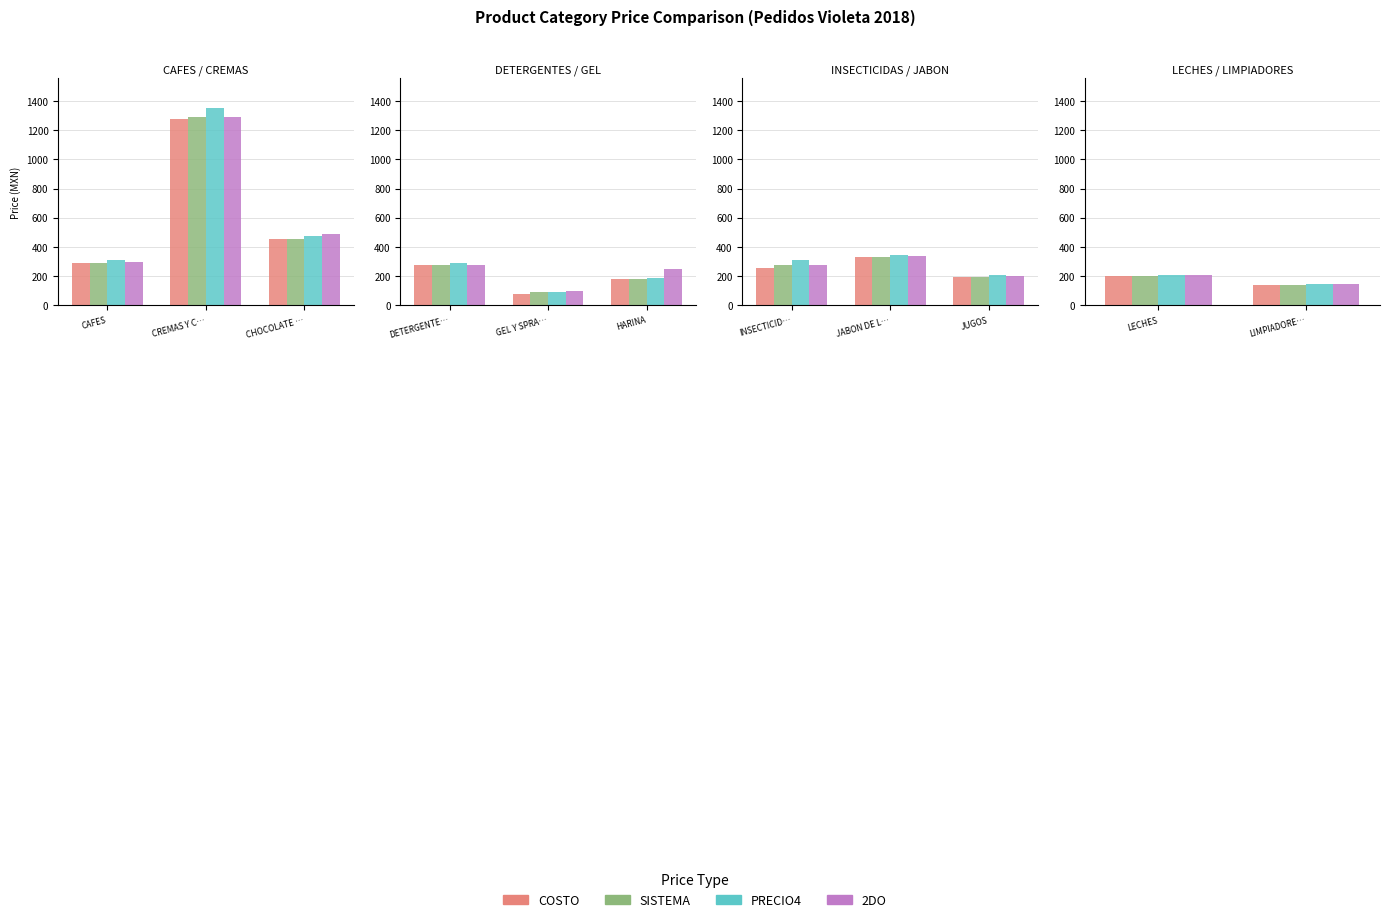

Are the bars grouped side by side (vs. stacked)?

Yes